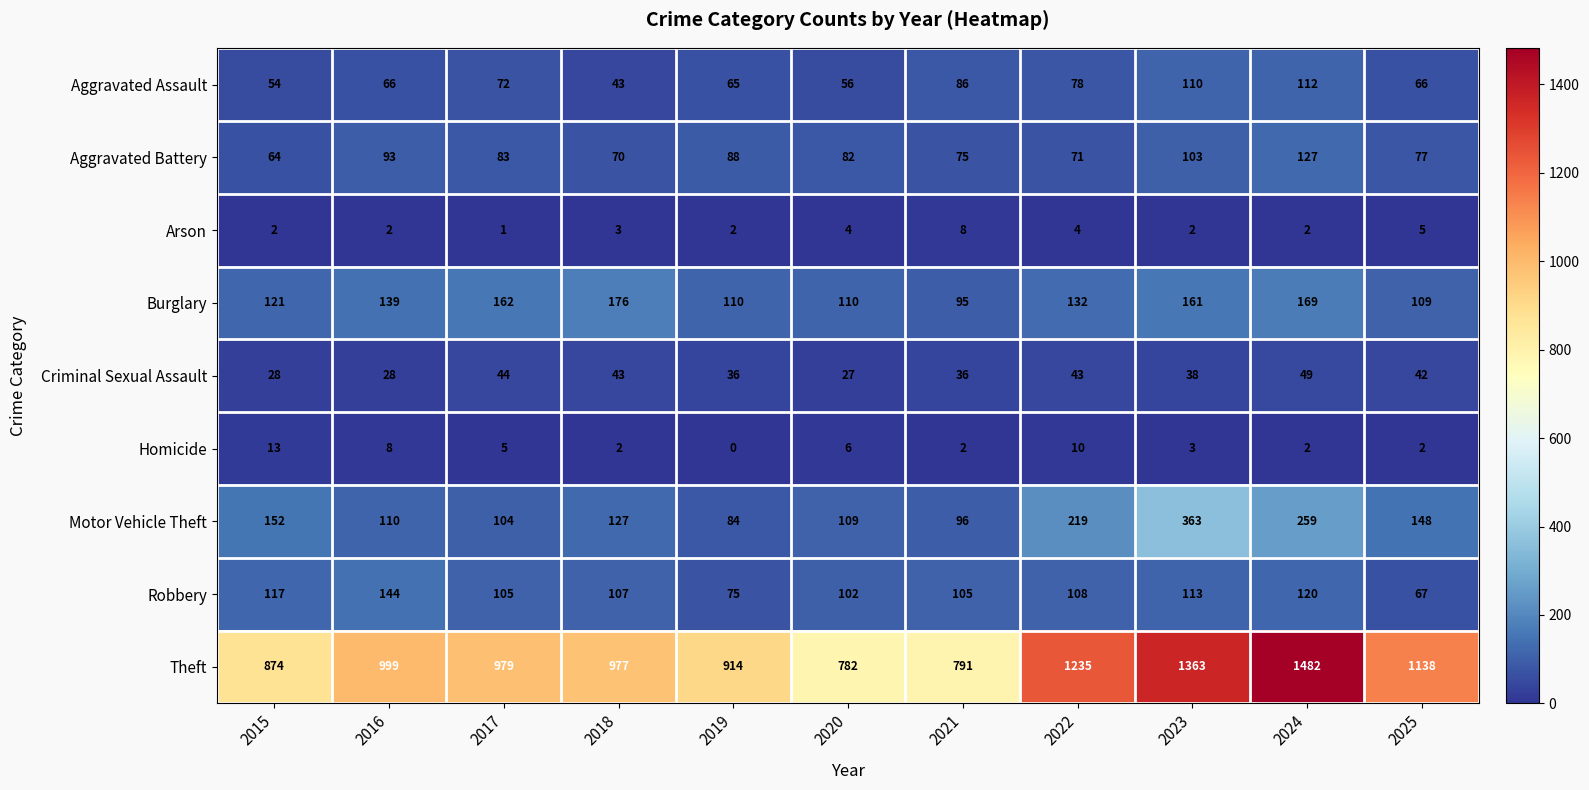

What is the spread (max minus min) of values at 2017?

978